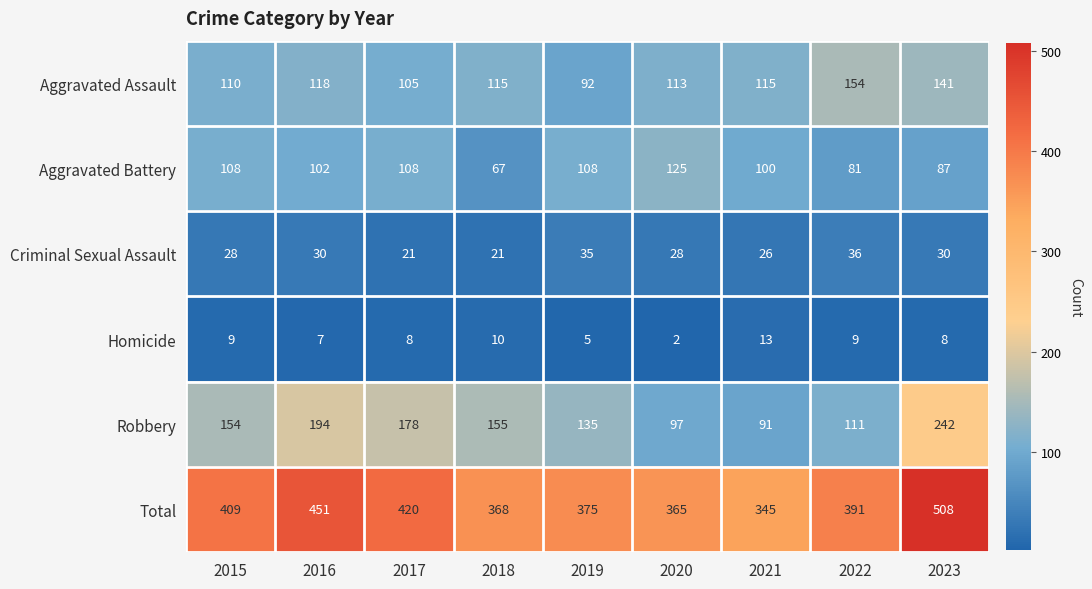

List the labels in order of Total value, smallest first.

2021, 2020, 2018, 2019, 2022, 2015, 2017, 2016, 2023